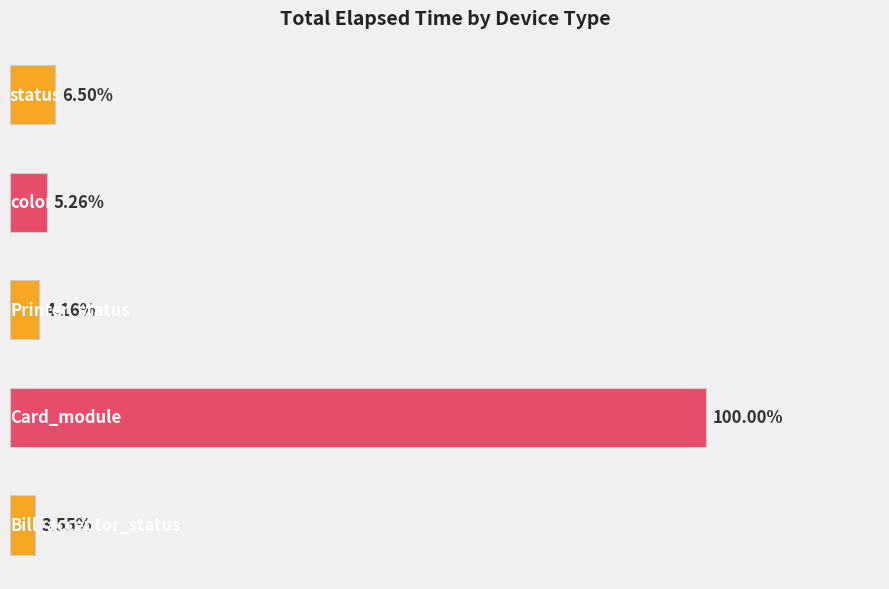

Are the bars horizontal?

Yes